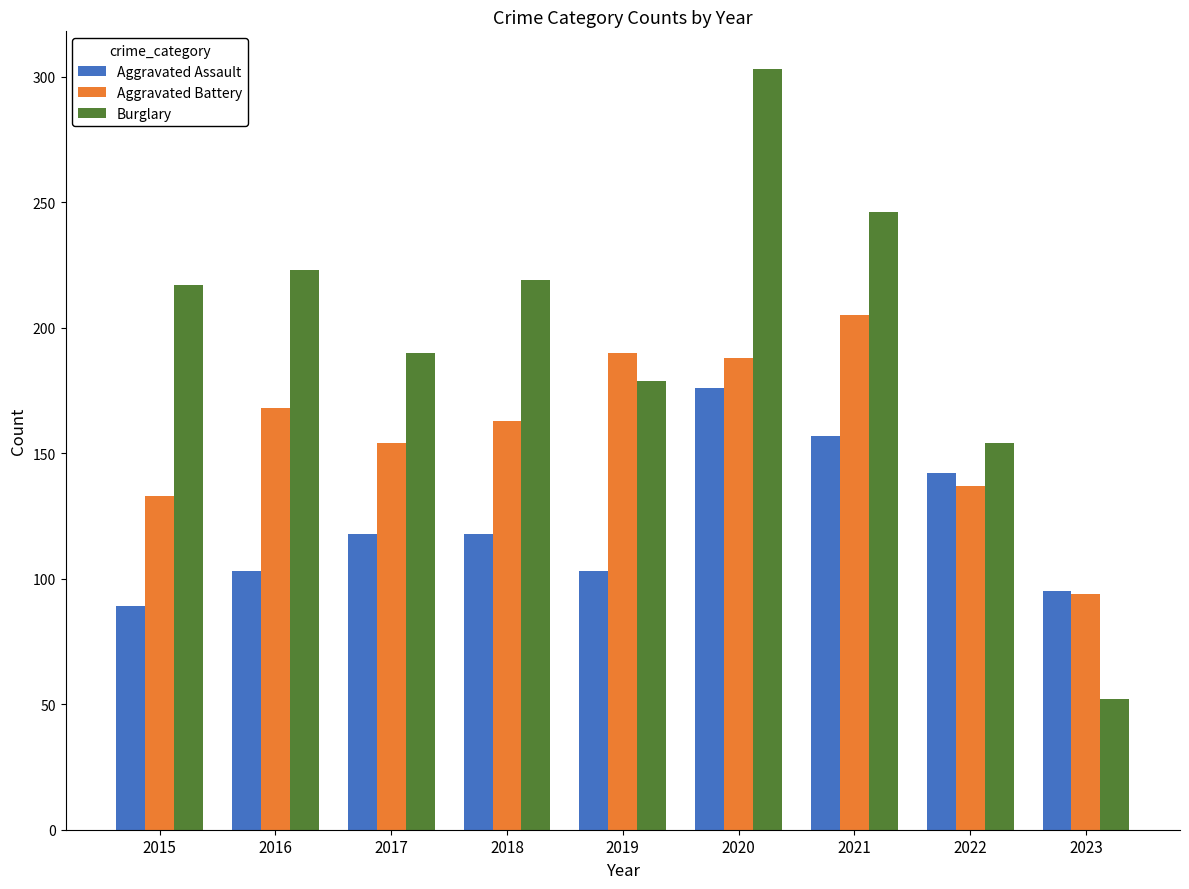

What is the total value across all series at 2021?

608